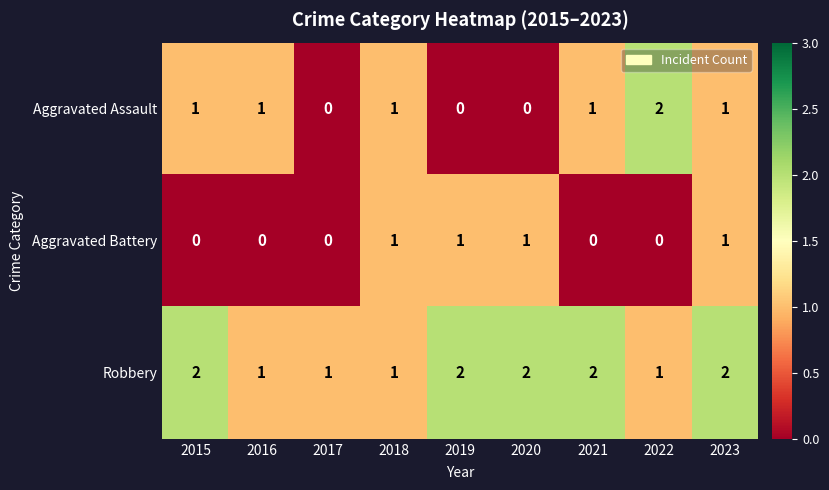

What is the total value across all series at 2023?

4